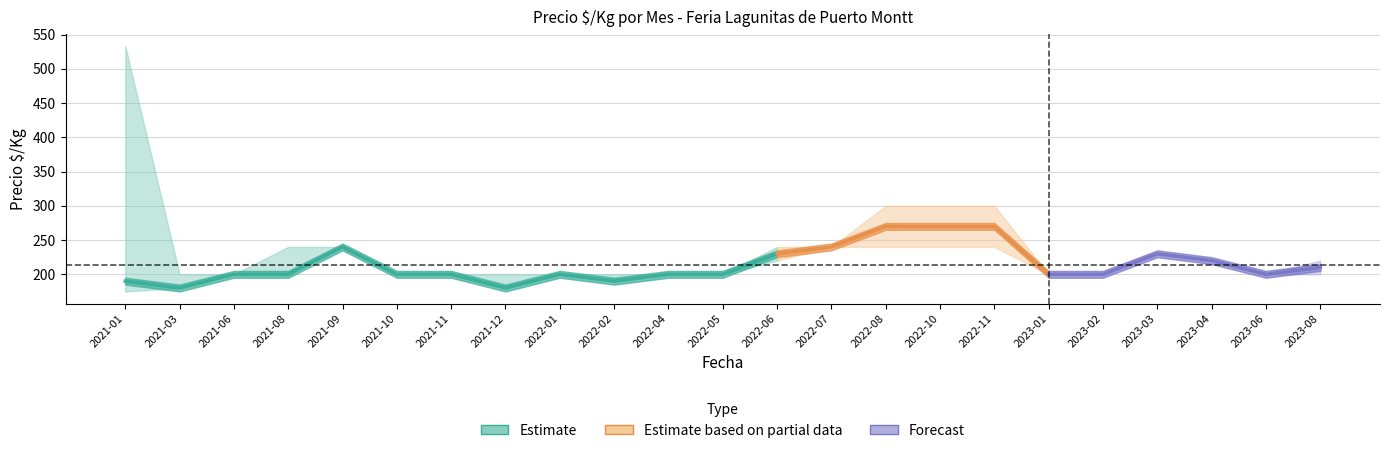

True or false: Precio_min and Precio_promedio cross at least once.

False